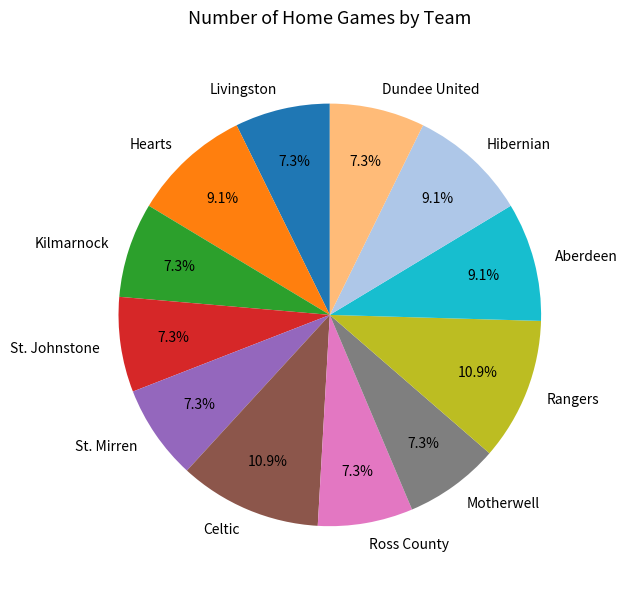

Between Kilmarnock and Hearts, which is larger?

Hearts